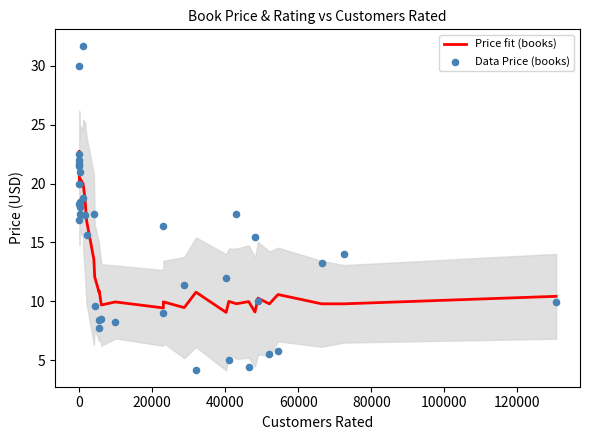

Which series has the largest Y range (max minus min)?

Data Price (books)